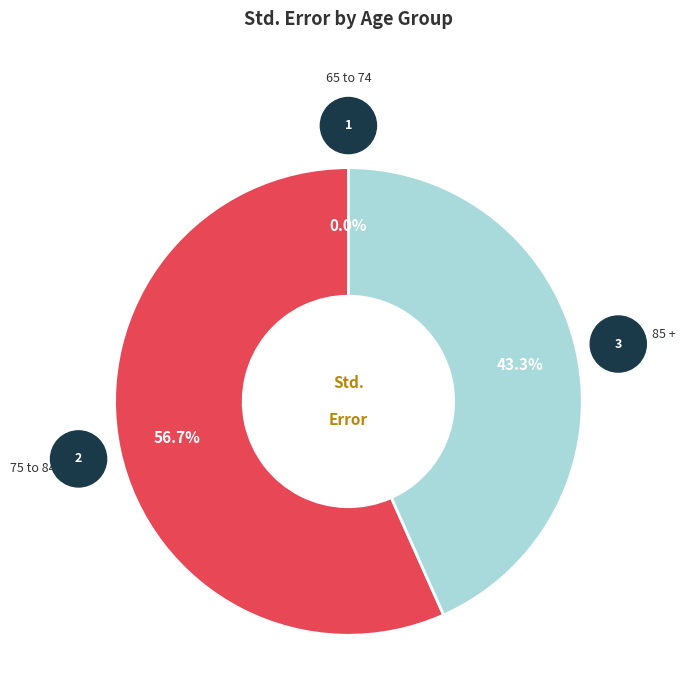

Does any single category account for the majority?

Yes